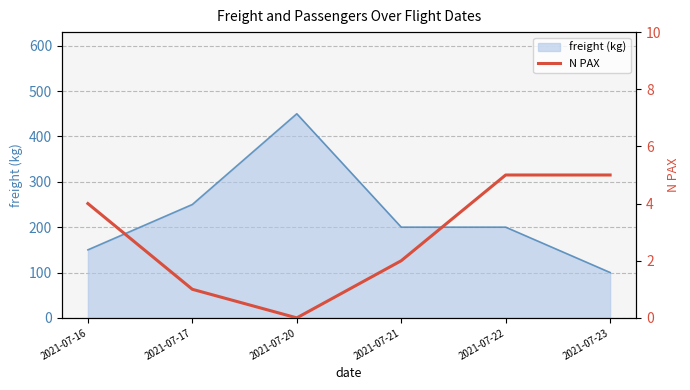

How many positive values are there?

5